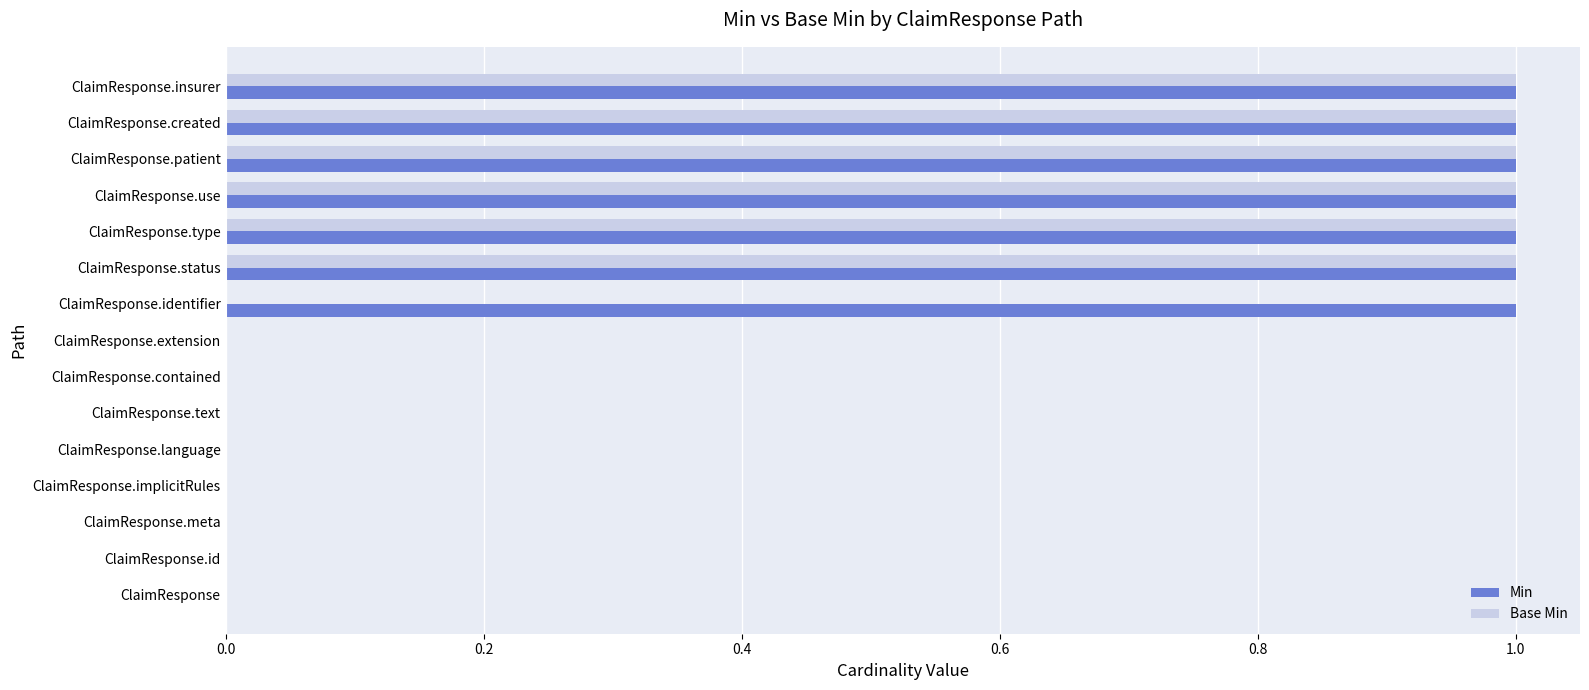

Is it true that Min equals -1 at ClaimResponse.id?

False